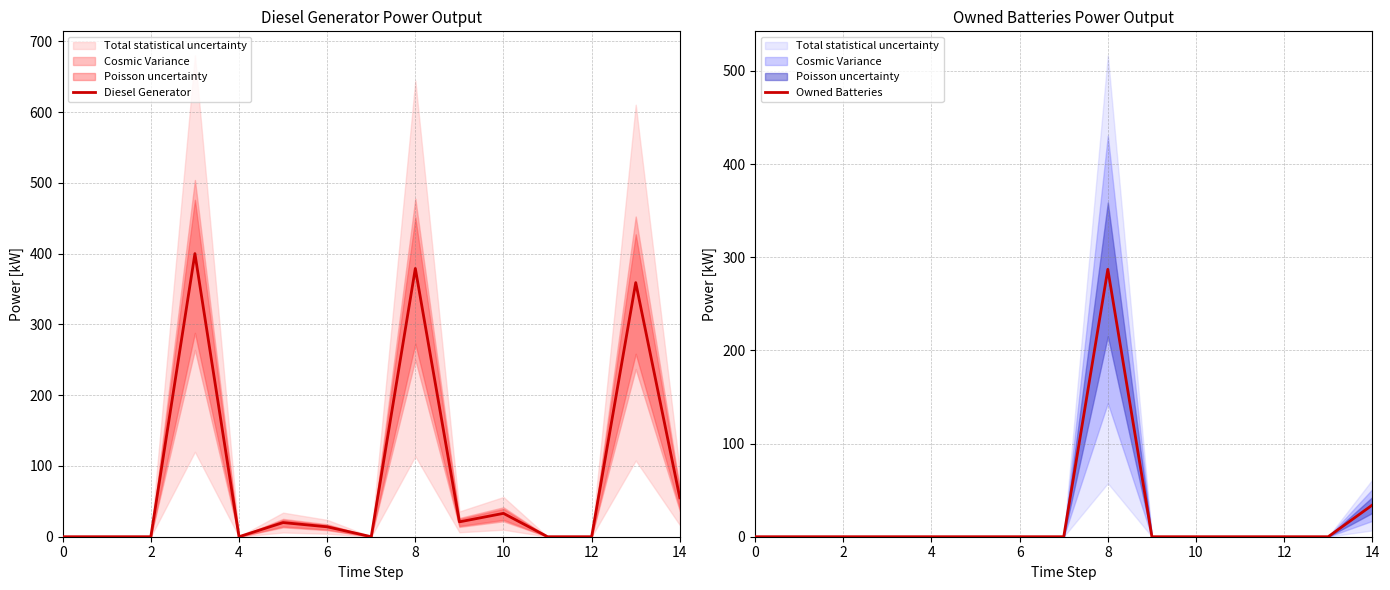

True or false: Owned Batteries has more than 1 points higher than both neighbors.

False